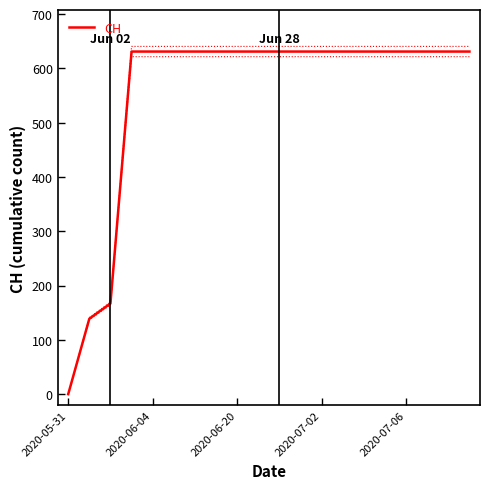

What is the difference between the maximum and second lowest values?

492